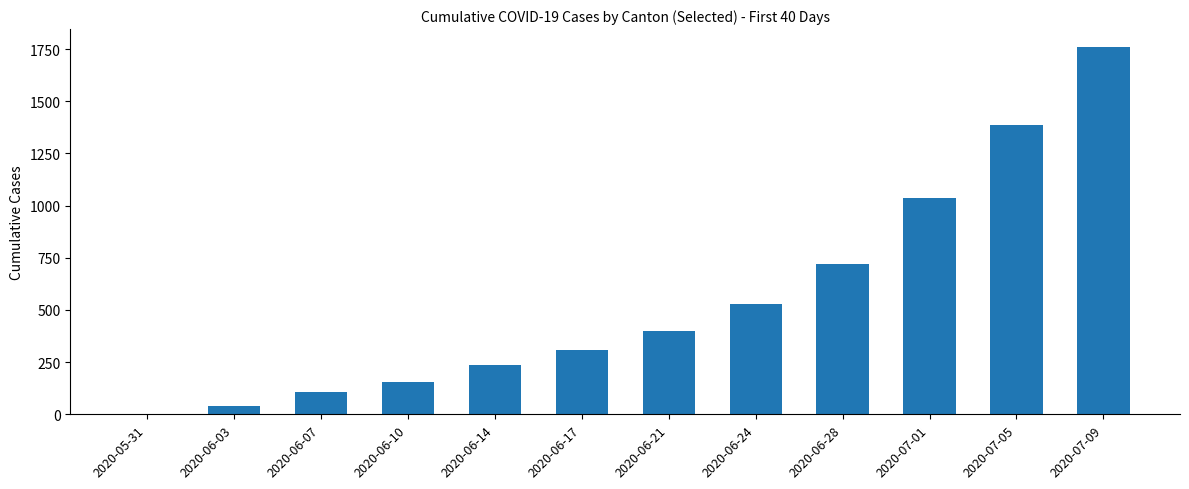

Which has a higher value, 2020-06-21 or 2020-07-09?

2020-07-09